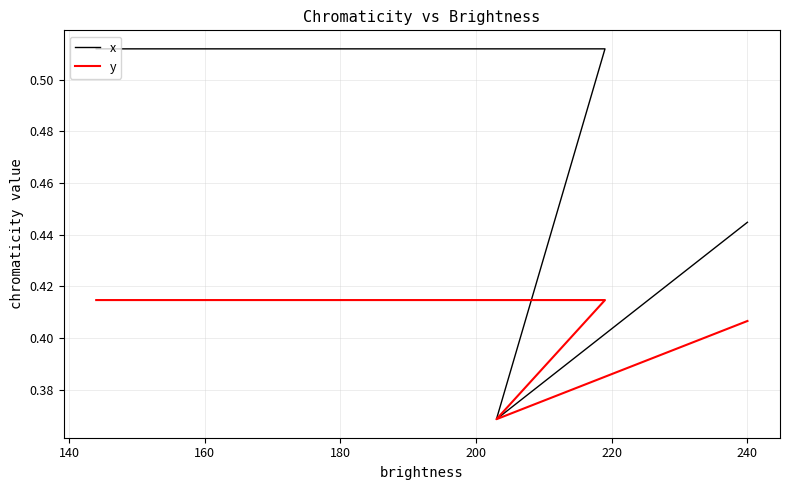

How many x values are between 0 and 1?

4